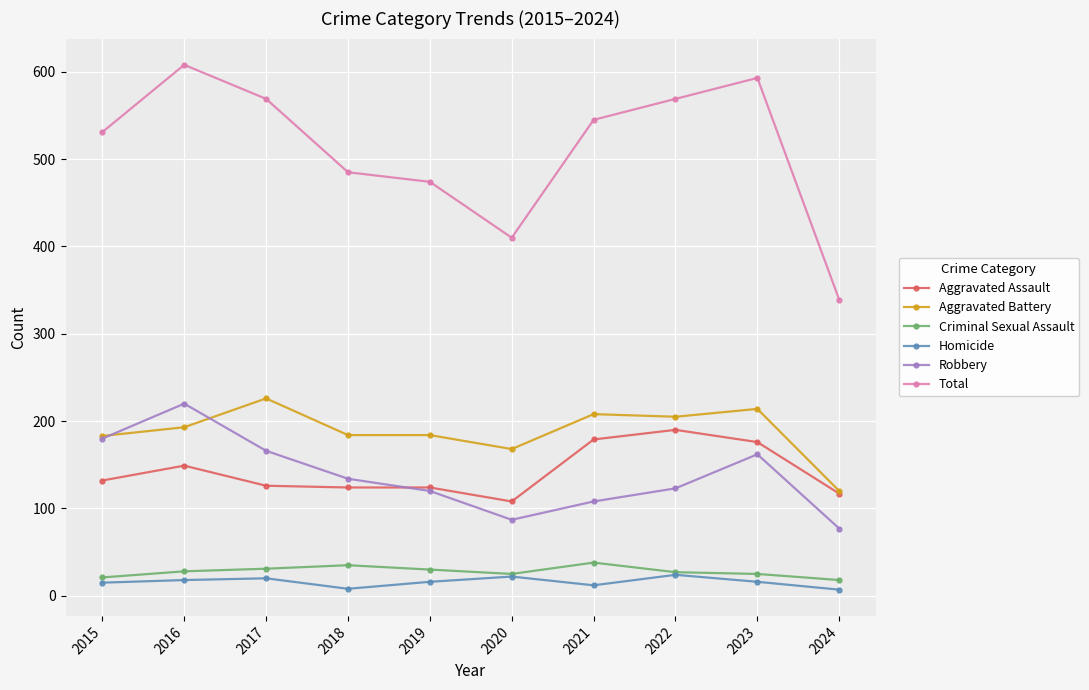

What is the difference between the maximum and second lowest values in the Aggravated Battery series?

58